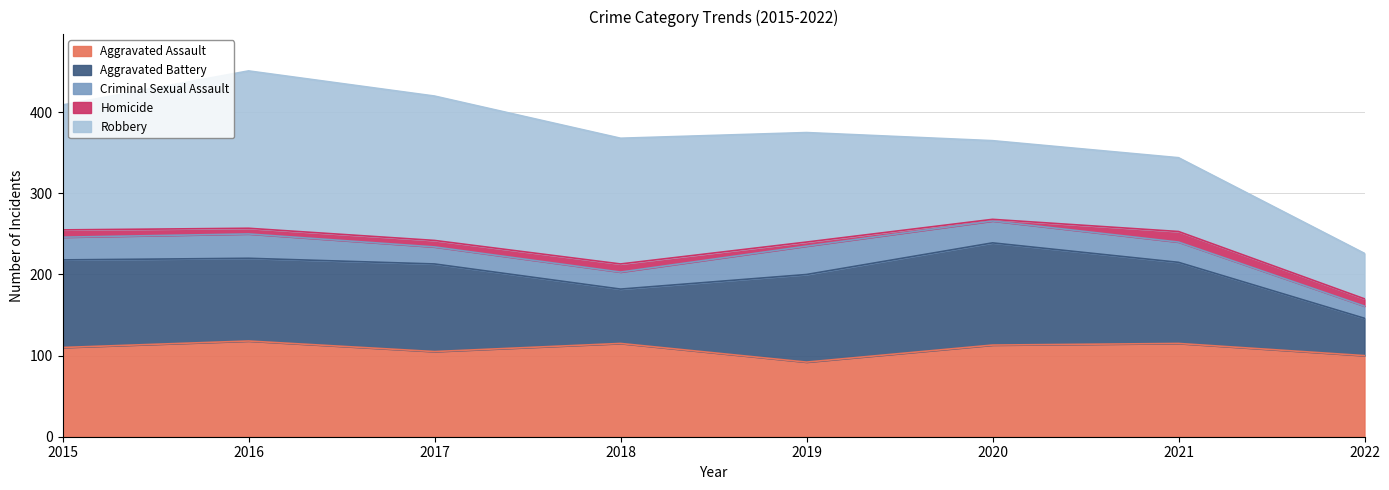

How many values in the Aggravated Assault series are below 113?

4